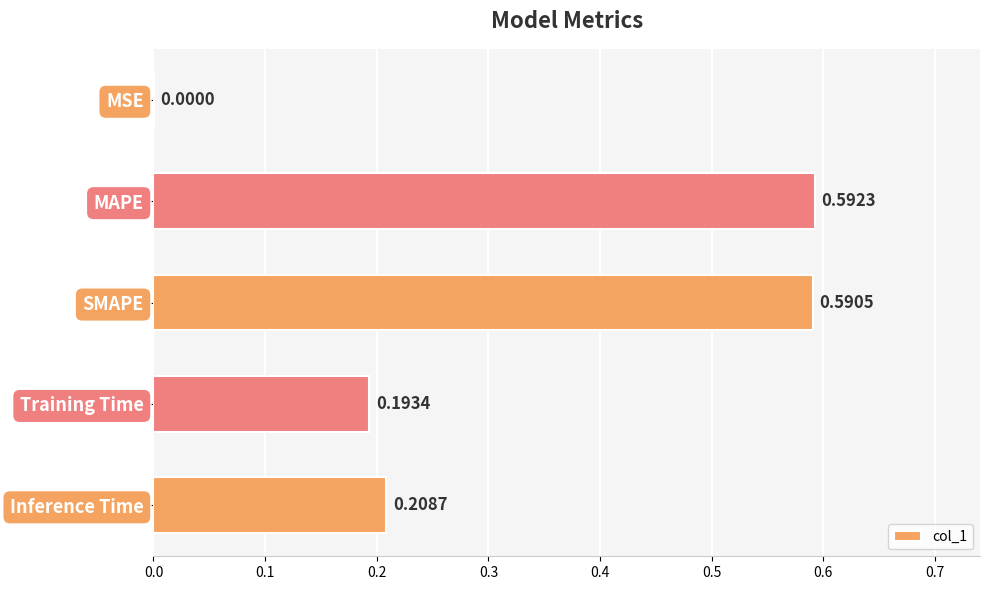

What is the sum of all values?

1.6